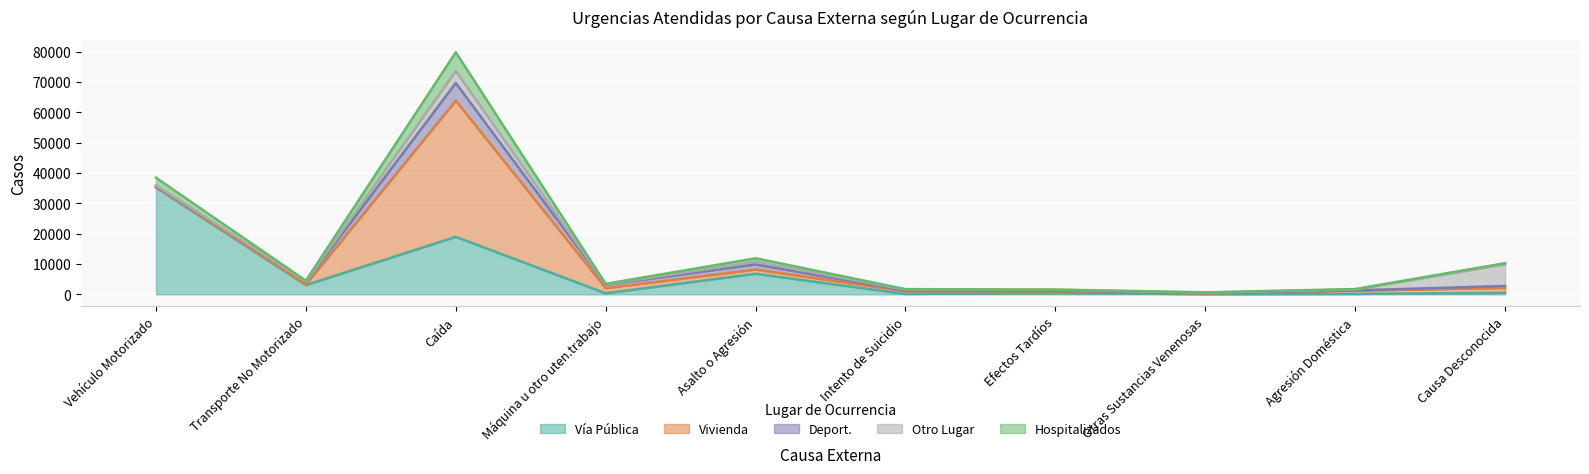

List the labels in order of Vivienda value, largest first.

Caída, Máquina u otro uten.trabajo, Causa Desconocida, Asalto o Agresión, Agresión Doméstica, Intento de Suicidio, Efectos Tardíos, Vehículo Motorizado, Otras Sustancias Venenosas, Transporte No Motorizado